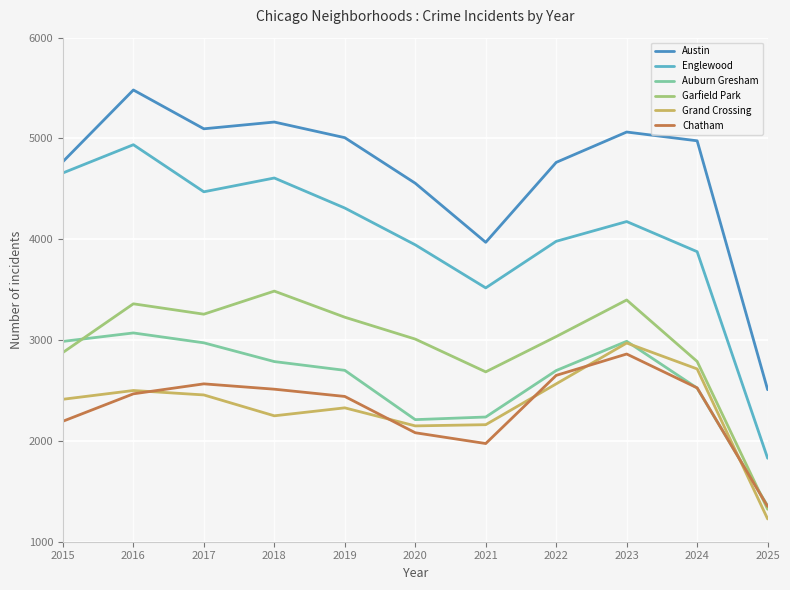

Where is the first local maximum for Auburn Gresham?

2016